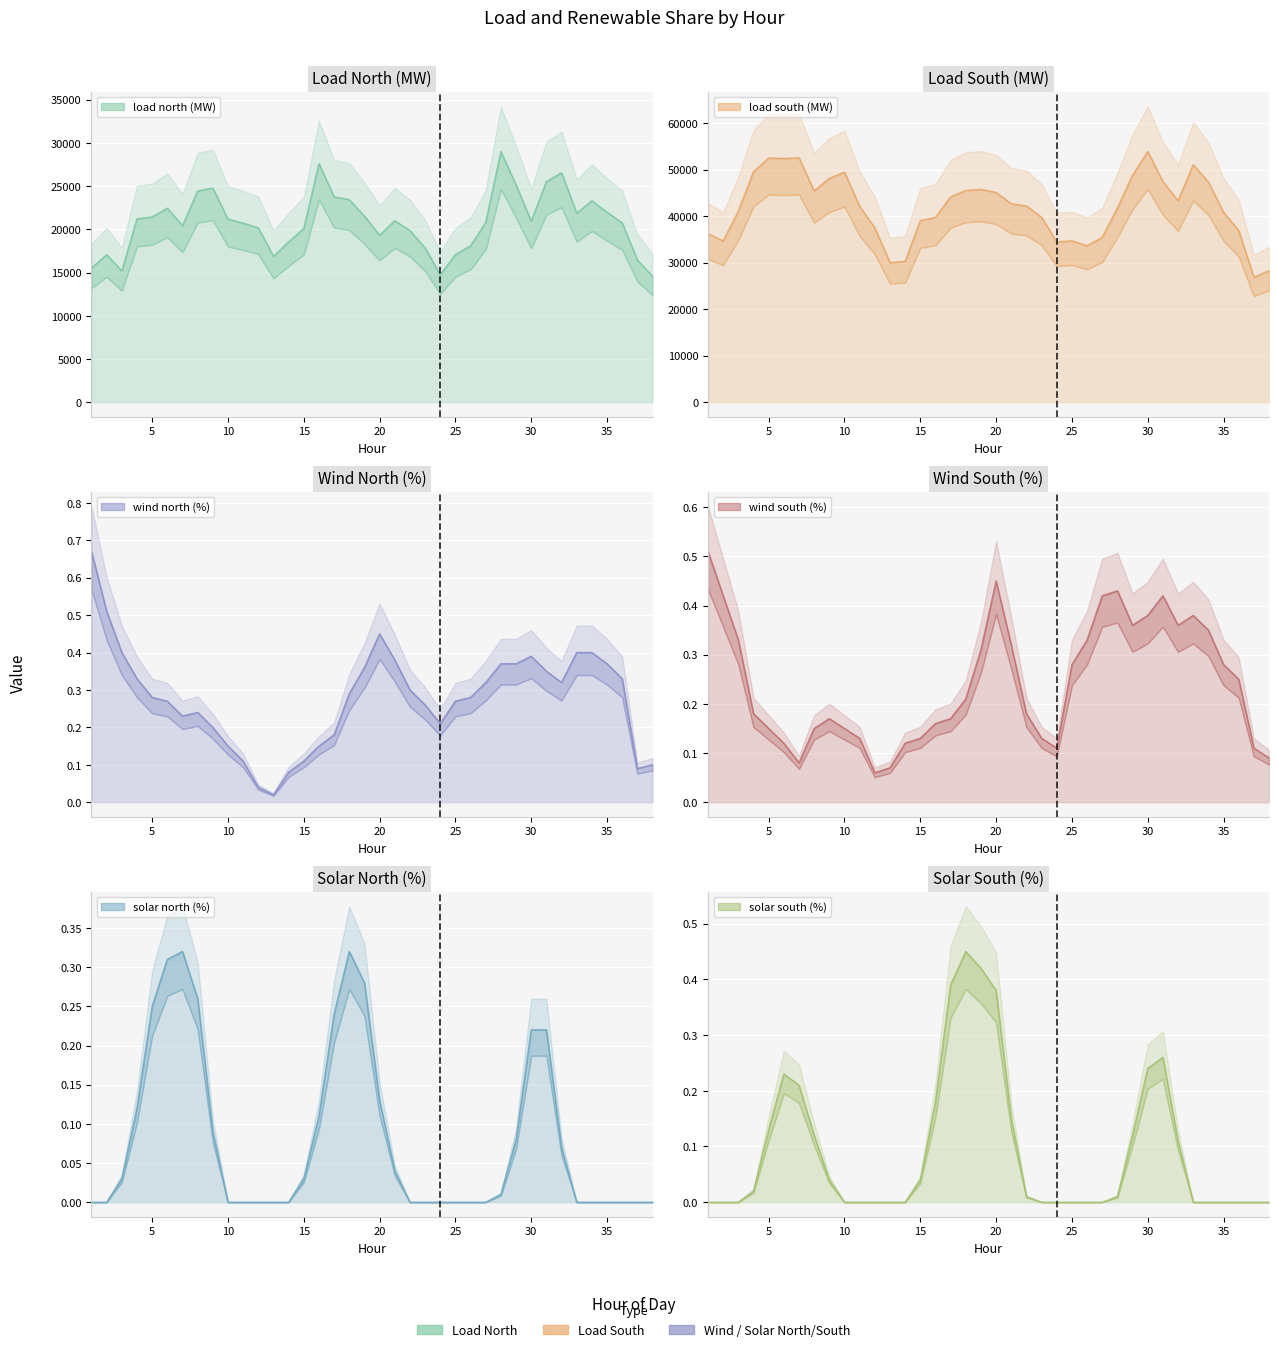

Reading left to right, list all the values displayed in this chart.

load north (MW): 15532.8	17065.0	15186.4	21223.5	21433.0	22447.5	20421.5	24444.0	24780.9	21190.2	20720.0	20171.5	16868.5	18546.3	20102.2	27601.2	23764.3	23438.2	21522.2	19314.3	21009.1	19848.3	17854.1	14758.5	17086.1	18099.2	20811.0	29005.5	25128.4	20951.0	25526.9	26539.2	21865.5	23309.2	21975.8	20747.9	16443.7	14571.7
load south (MW): 36243.2	34647.0	41059.6	49521.5	52474.0	52377.5	52512.5	45396.0	48104.1	49443.8	42068.0	37461.4	29988.5	30259.7	39021.8	39718.8	44133.7	45497.8	45734.8	45066.7	42654.9	42177.7	39739.9	34436.5	34689.9	33612.8	35435.0	41739.6	48778.6	53874.0	47407.1	43300.8	51019.5	47324.8	40812.2	36885.1	26829.3	28286.3
wind north (%): 0.7	0.5	0.4	0.3	0.3	0.3	0.2	0.2	0.2	0.1	0.1	0.0	0.0	0.1	0.1	0.1	0.2	0.3	0.4	0.5	0.4	0.3	0.3	0.2	0.3	0.3	0.3	0.4	0.4	0.4	0.3	0.3	0.4	0.4	0.4	0.3	0.1	0.1
wind south (%): 0.5	0.4	0.3	0.2	0.1	0.1	0.1	0.1	0.2	0.1	0.1	0.1	0.1	0.1	0.1	0.2	0.2	0.2	0.3	0.5	0.3	0.2	0.1	0.1	0.3	0.3	0.4	0.4	0.4	0.4	0.4	0.4	0.4	0.3	0.3	0.2	0.1	0.1
solar north (%): 0.0	0.0	0.0	0.1	0.2	0.3	0.3	0.3	0.1	0.0	0.0	0.0	0.0	0.0	0.0	0.1	0.2	0.3	0.3	0.1	0.0	0.0	0.0	0.0	0.0	0.0	0.0	0.0	0.1	0.2	0.2	0.1	0.0	0.0	0.0	0.0	0.0	0.0
solar south (%): 0.0	0.0	0.0	0.0	0.1	0.2	0.2	0.1	0.0	0.0	0.0	0.0	0.0	0.0	0.0	0.2	0.4	0.5	0.4	0.4	0.1	0.0	0.0	0.0	0.0	0.0	0.0	0.0	0.1	0.2	0.3	0.1	0.0	0.0	0.0	0.0	0.0	0.0